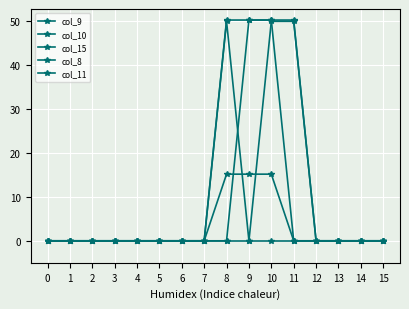

Between 1 and 4, which is larger?

1